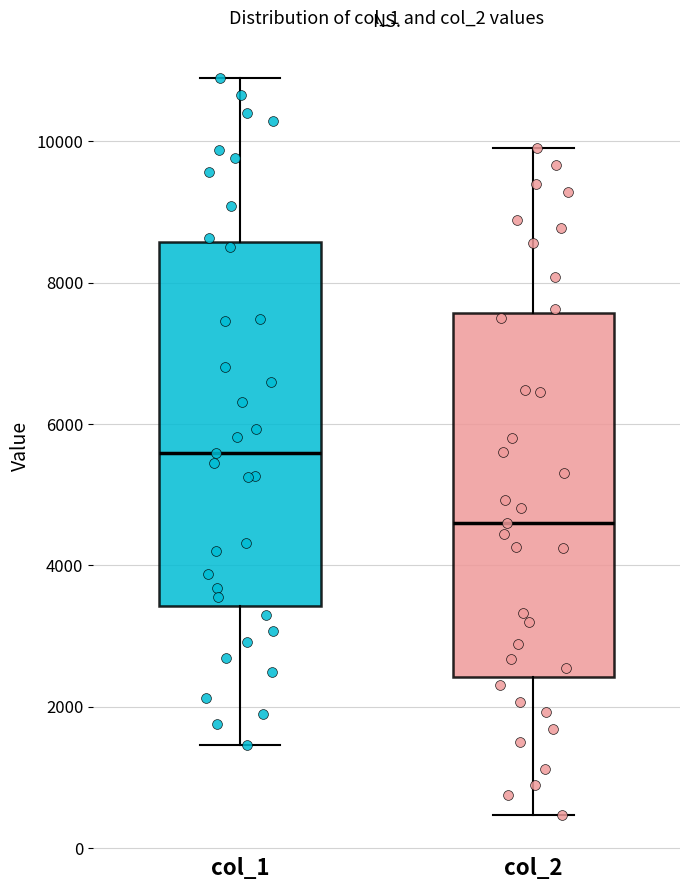

Where does the lower whisker of the box for col_1 end on the y-axis? The values are not printed on the chart, so give them approximately, as read against the axis.

1400